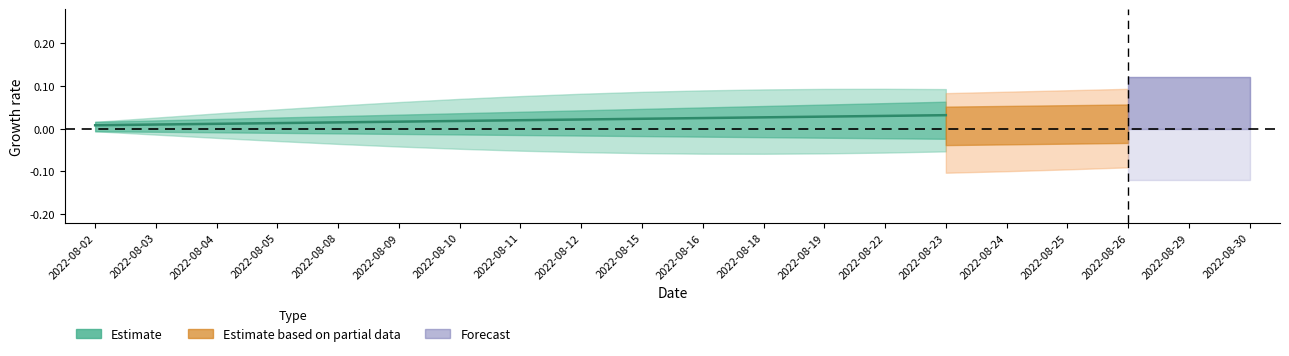

The chart shows a value of 0.0 at 2022-08-02. True or false?

True